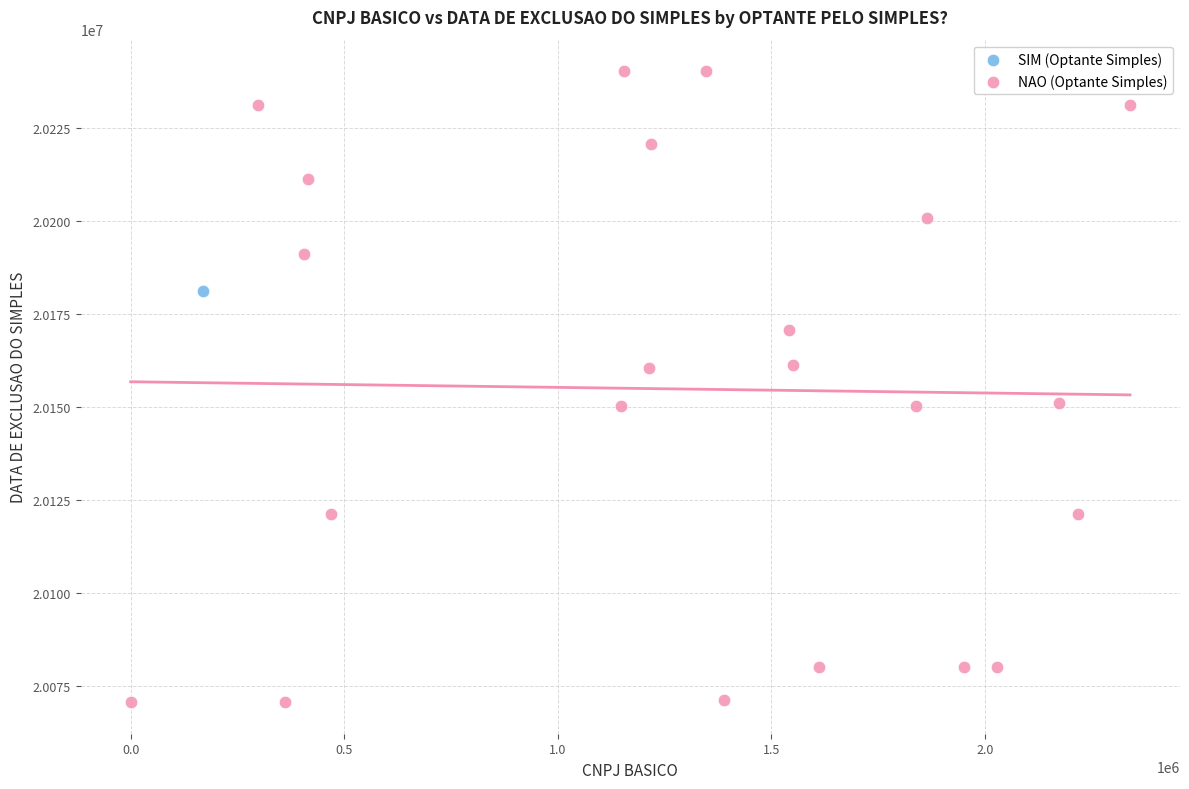

What are all the series names shown in the legend?

SIM (Optante Simples), NAO (Optante Simples)